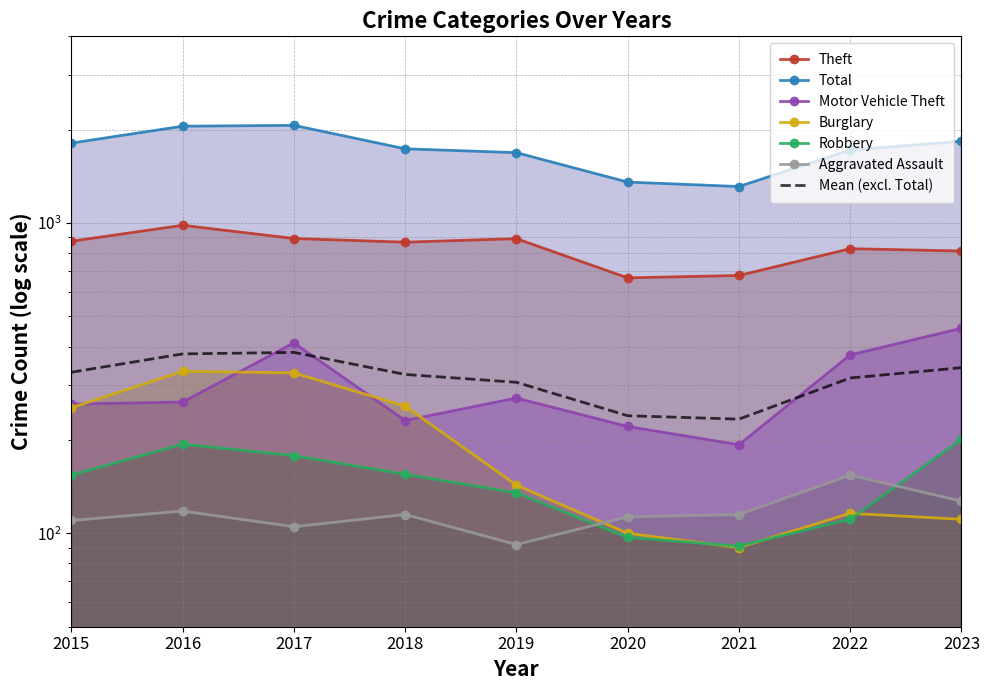

Which series has the largest total across all categories?

Total